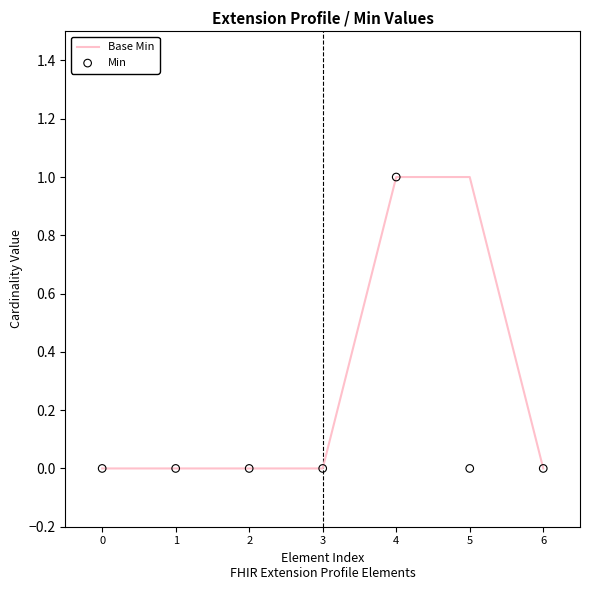

Which series contains the highest Y value?

Base Min